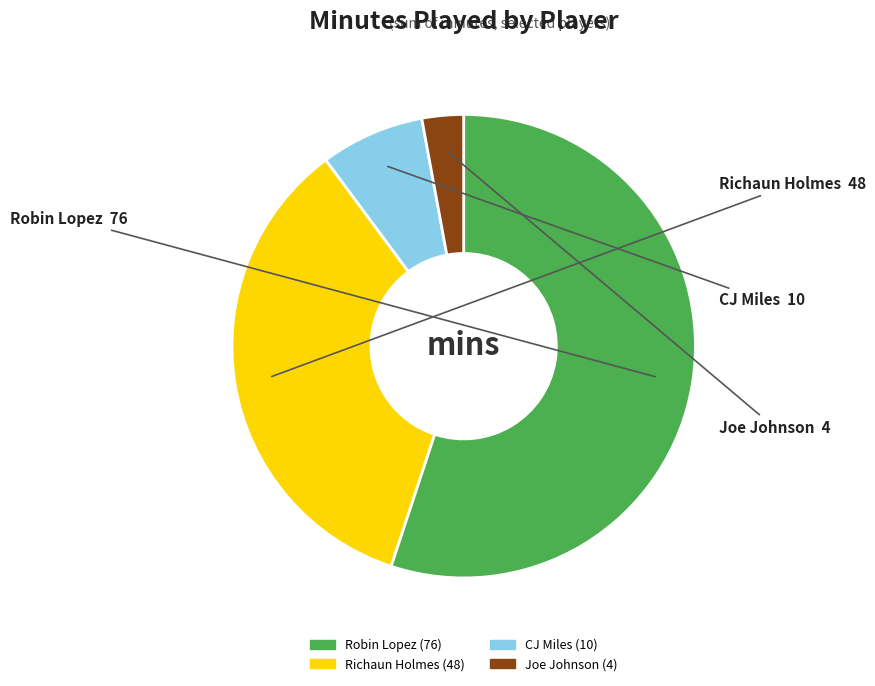

Is the sum of Joe Johnson and CJ Miles greater than half?

No